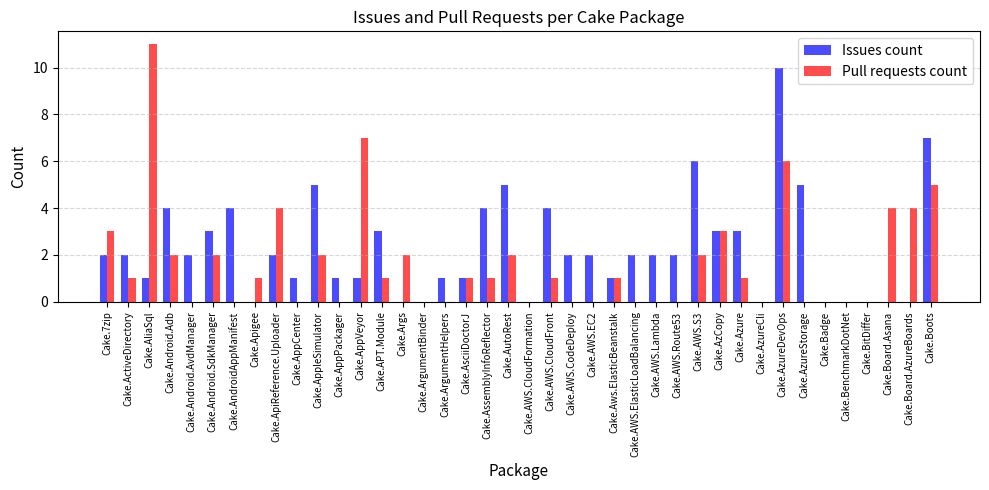

Reading left to right, transcribe all the data shown in this chart.

Issues count: Cake.7zip=2	Cake.ActiveDirectory=2	Cake.AliaSql=1	Cake.Android.Adb=4	Cake.Android.AvdManager=2	Cake.Android.SdkManager=3	Cake.AndroidAppManifest=4	Cake.Apigee=0	Cake.ApiReference.Uploader=2	Cake.AppCenter=1	Cake.AppleSimulator=5	Cake.AppPackager=1	Cake.AppVeyor=1	Cake.APT.Module=3	Cake.Args=0	Cake.ArgumentBinder=0	Cake.ArgumentHelpers=1	Cake.AsciiDoctorJ=1	Cake.AssemblyInfoReflector=4	Cake.AutoRest=5	Cake.AWS.CloudFormation=0	Cake.AWS.CloudFront=4	Cake.AWS.CodeDeploy=2	Cake.AWS.EC2=2	Cake.Aws.ElasticBeanstalk=1	Cake.AWS.ElasticLoadBalancing=2	Cake.AWS.Lambda=2	Cake.AWS.Route53=2	Cake.AWS.S3=6	Cake.AzCopy=3	Cake.Azure=3	Cake.AzureCli=0	Cake.AzureDevOps=10	Cake.AzureStorage=5	Cake.Badge=0	Cake.BenchmarkDotNet=0	Cake.BitDiffer=0	Cake.Board.Asana=0	Cake.Board.AzureBoards=0	Cake.Boots=7
Pull requests count: Cake.7zip=3	Cake.ActiveDirectory=1	Cake.AliaSql=11	Cake.Android.Adb=2	Cake.Android.AvdManager=0	Cake.Android.SdkManager=2	Cake.AndroidAppManifest=0	Cake.Apigee=1	Cake.ApiReference.Uploader=4	Cake.AppCenter=0	Cake.AppleSimulator=2	Cake.AppPackager=0	Cake.AppVeyor=7	Cake.APT.Module=1	Cake.Args=2	Cake.ArgumentBinder=0	Cake.ArgumentHelpers=0	Cake.AsciiDoctorJ=1	Cake.AssemblyInfoReflector=1	Cake.AutoRest=2	Cake.AWS.CloudFormation=0	Cake.AWS.CloudFront=1	Cake.AWS.CodeDeploy=0	Cake.AWS.EC2=0	Cake.Aws.ElasticBeanstalk=1	Cake.AWS.ElasticLoadBalancing=0	Cake.AWS.Lambda=0	Cake.AWS.Route53=0	Cake.AWS.S3=2	Cake.AzCopy=3	Cake.Azure=1	Cake.AzureCli=0	Cake.AzureDevOps=6	Cake.AzureStorage=0	Cake.Badge=0	Cake.BenchmarkDotNet=0	Cake.BitDiffer=0	Cake.Board.Asana=4	Cake.Board.AzureBoards=4	Cake.Boots=5